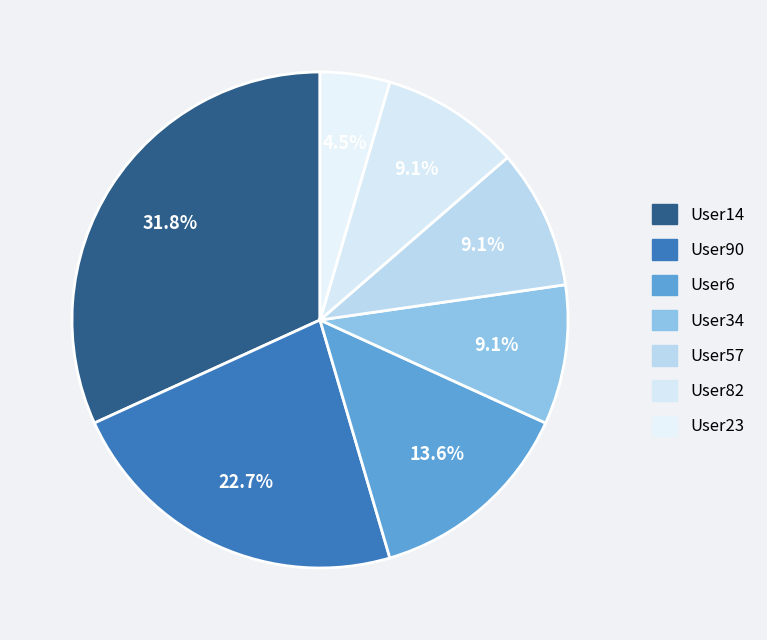

Count the number of slices in the pie.

7